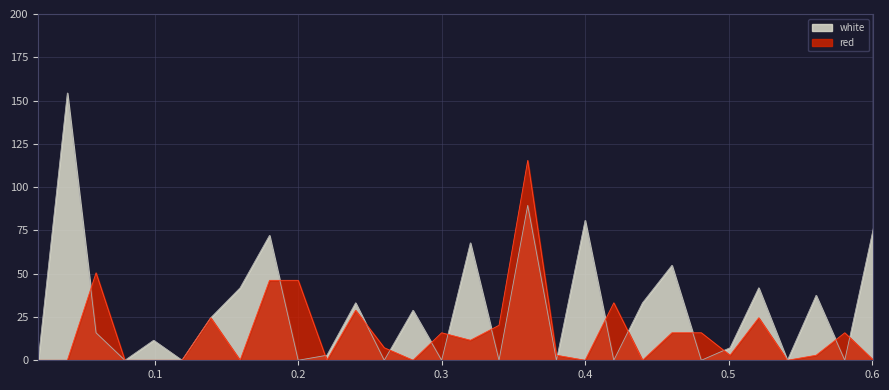

True or false: red and white intersect in this chart.

True